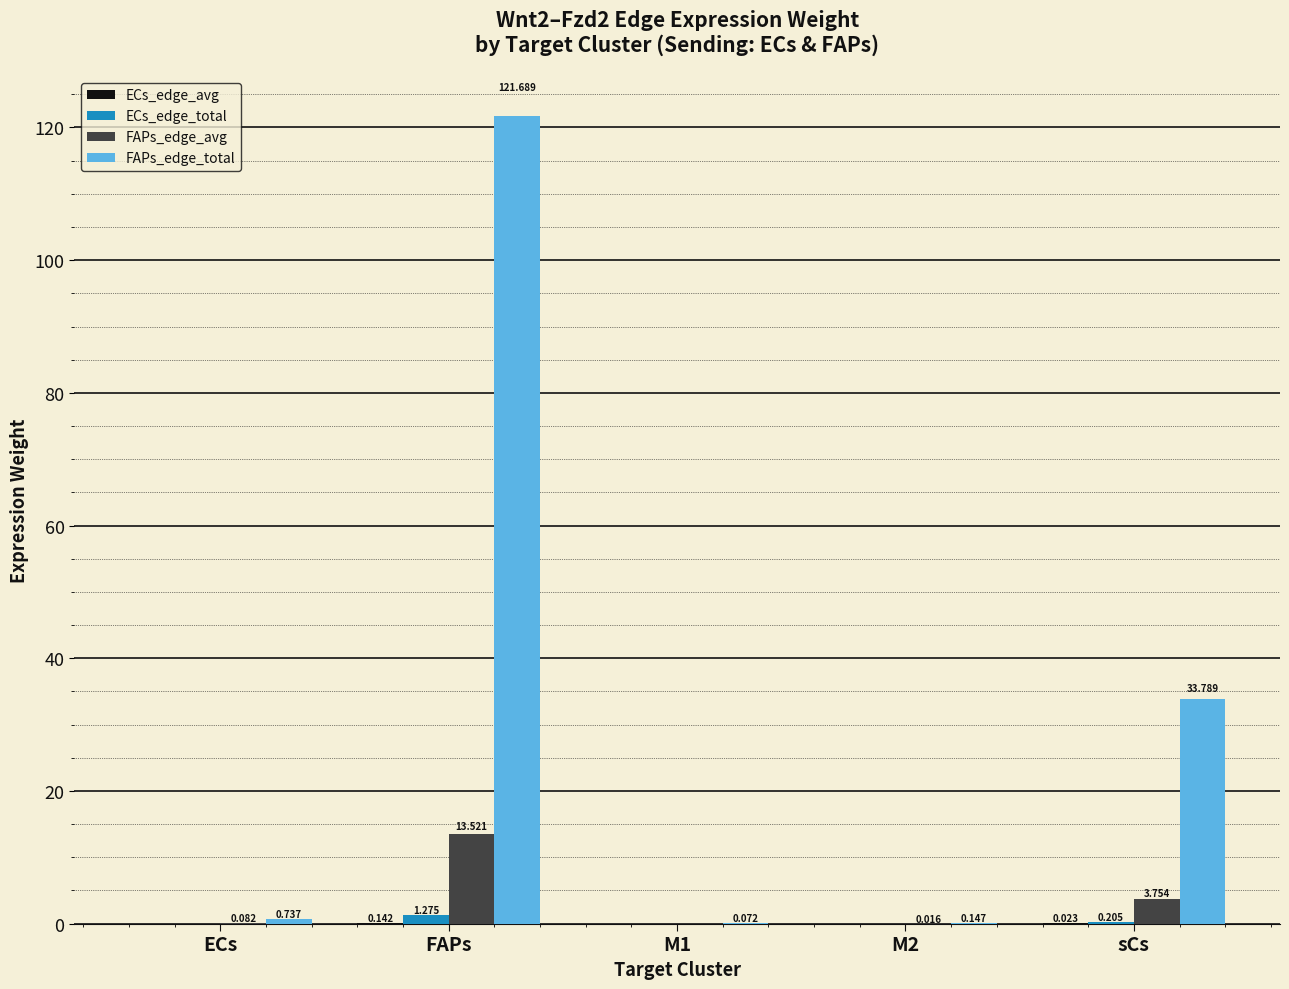

At which label is FAPs_edge_avg closest to 6?

sCs